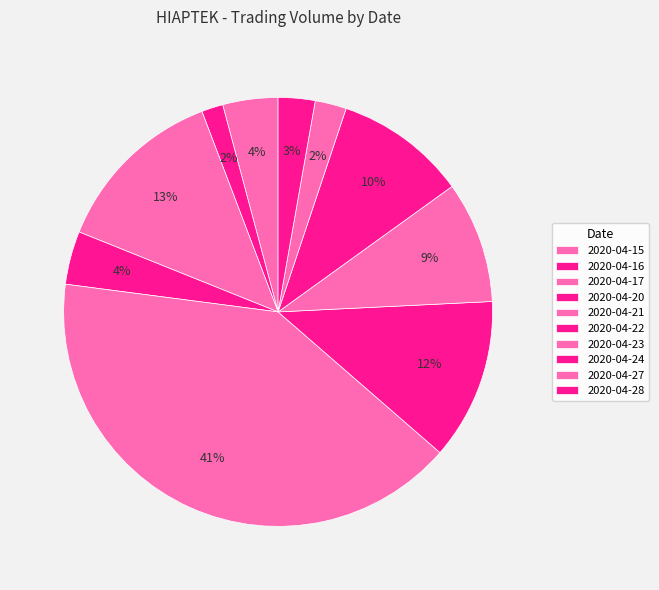

To the nearest percent, what is the difference between the 2020-04-20 and 2020-04-21 slice percentages?

37%